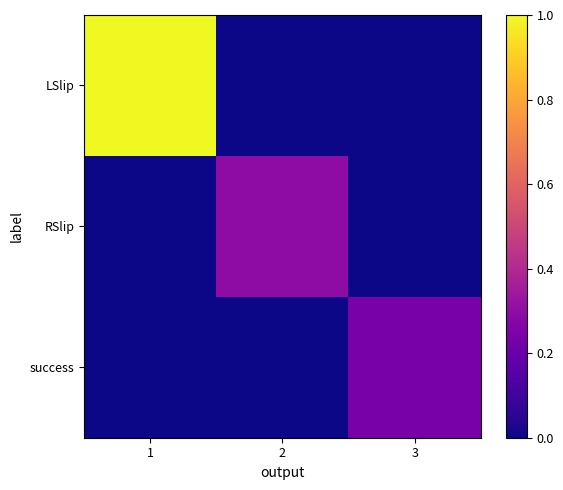

What is the total value across all series at 3?

0.2